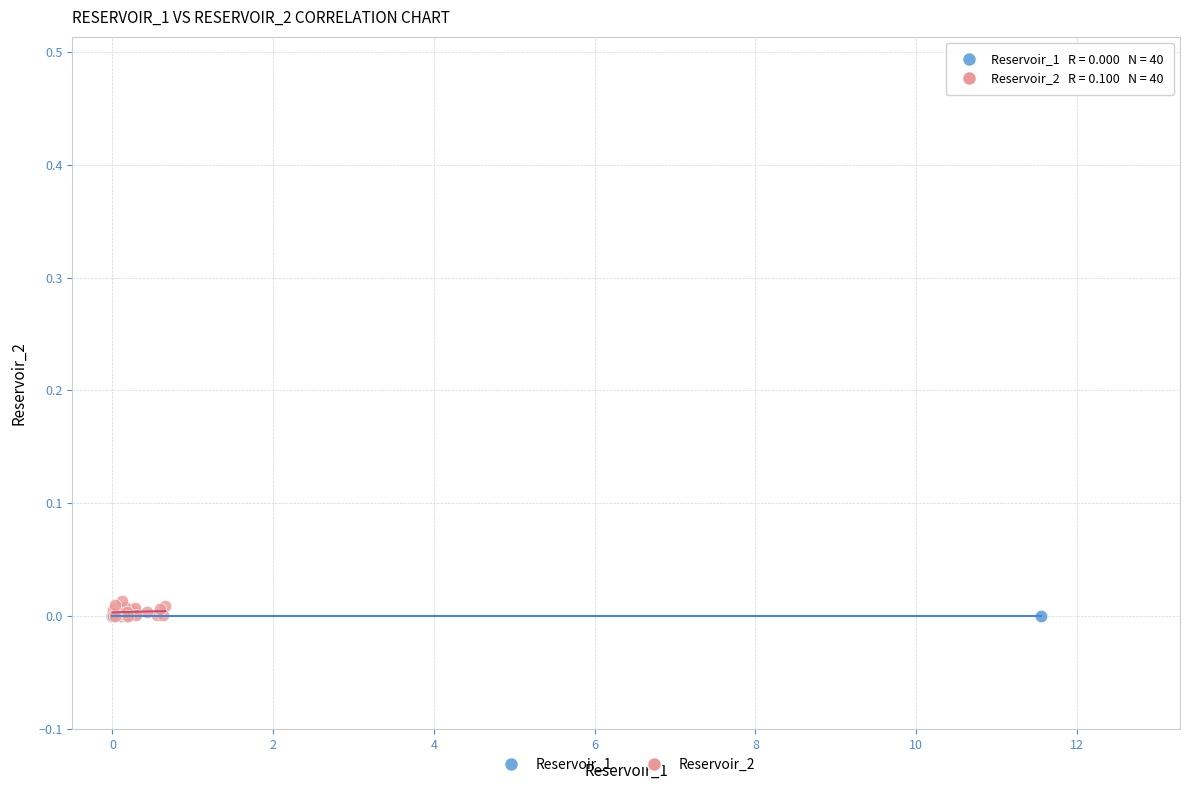

Which series contains the highest Y value?

Reservoir_2